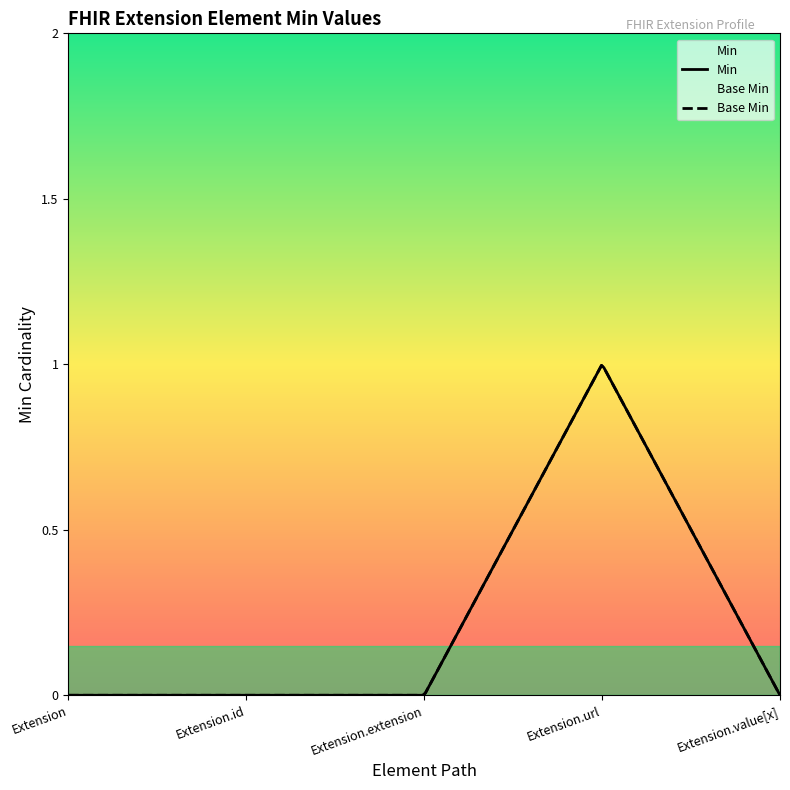

At which category does Base Min reach its first local peak?

Extension.url